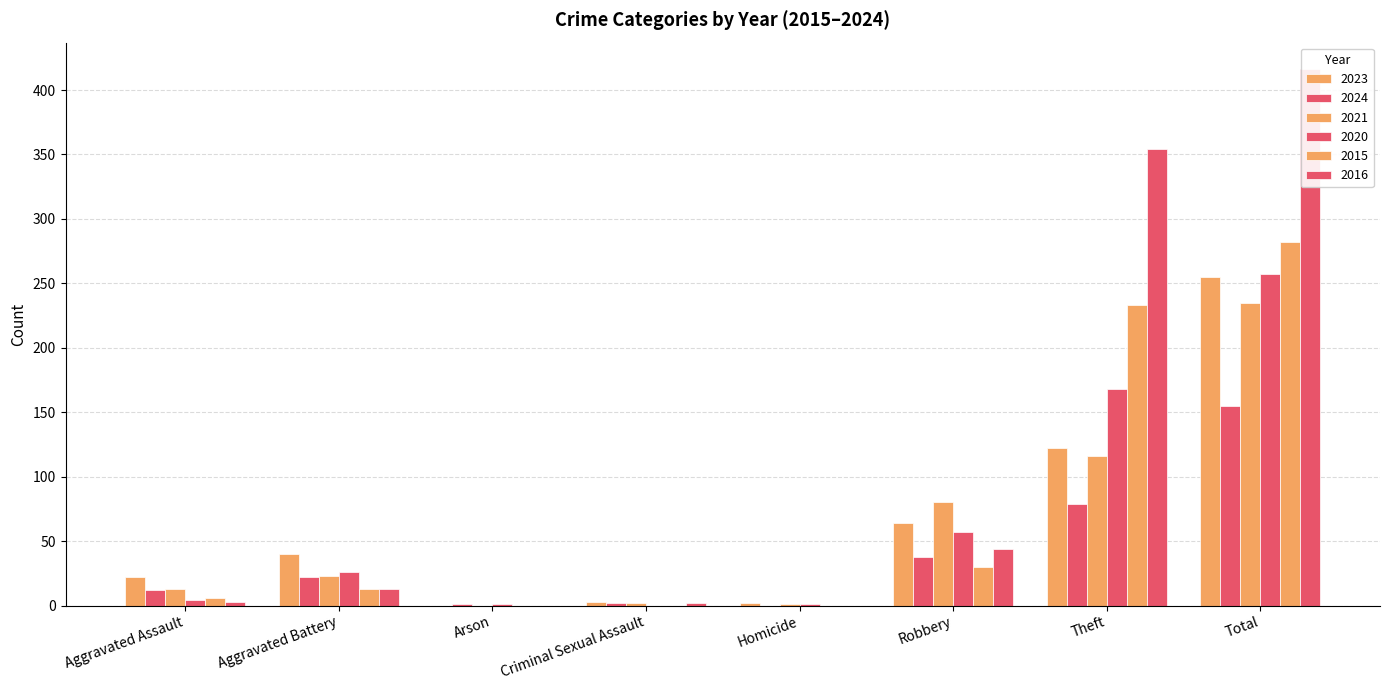

How many distinct data groups are displayed?

6